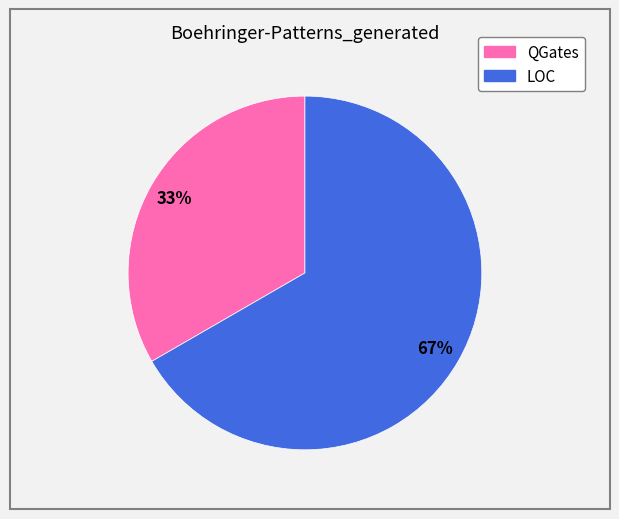

What percentage is the QGates slice, to the nearest percent?

33%